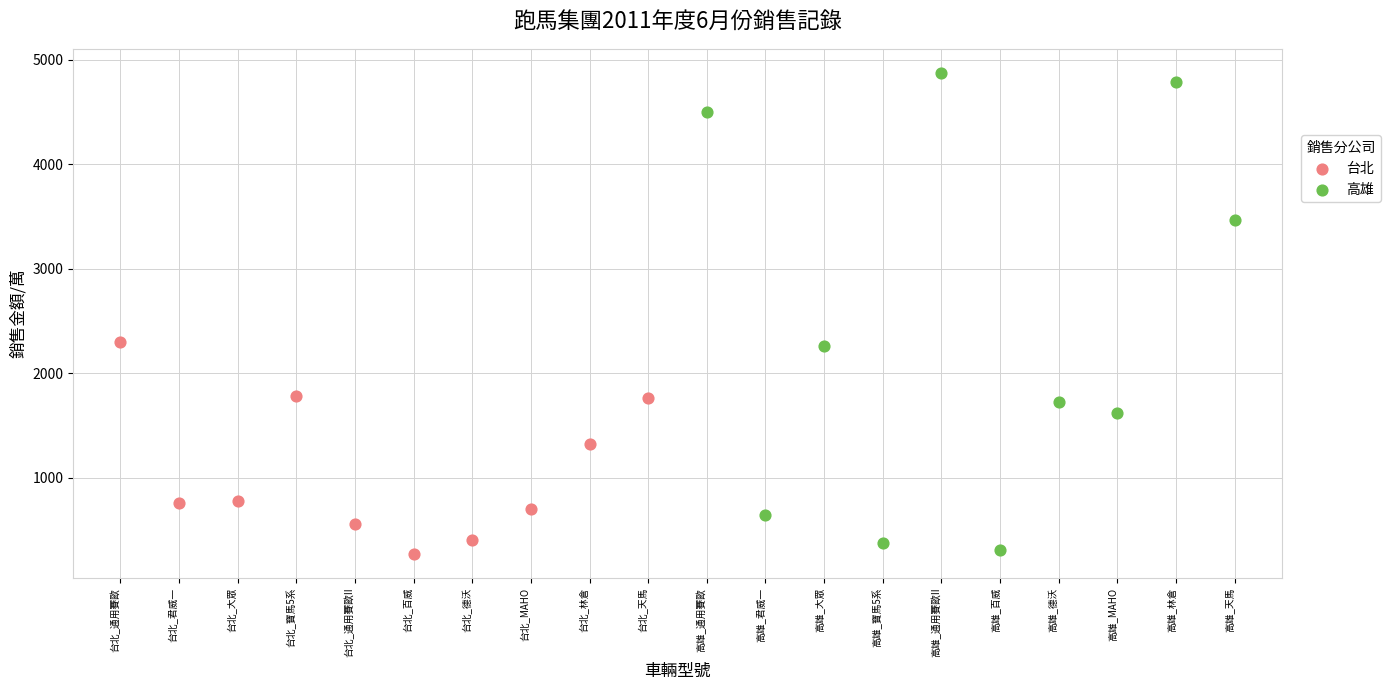

Which series has the widest spread of Y values?

高雄